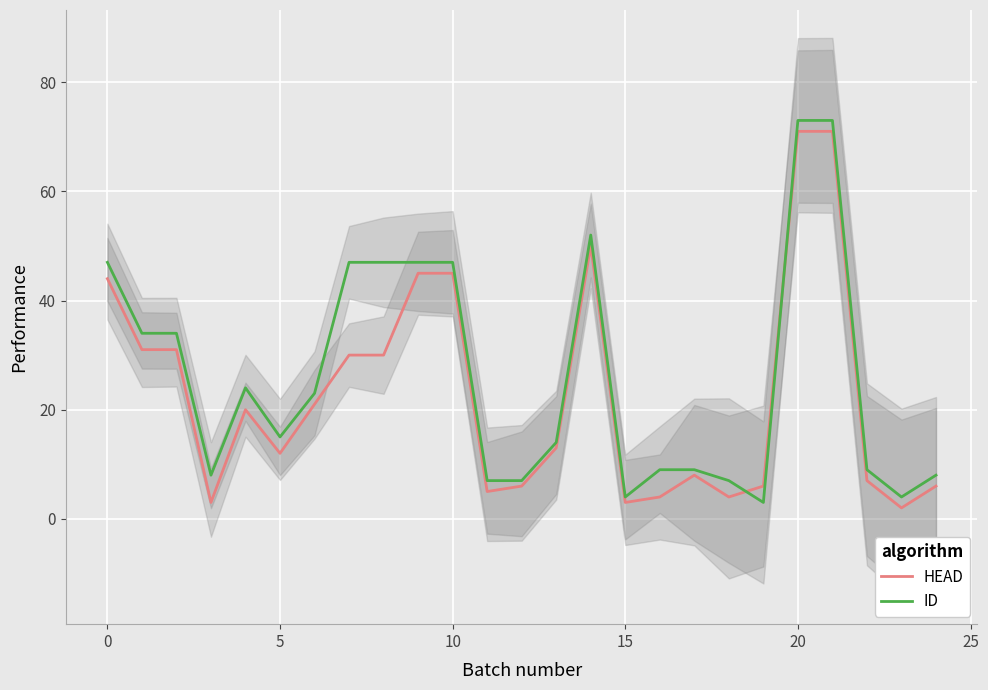

How many intersections are there between ID and HEAD?

2